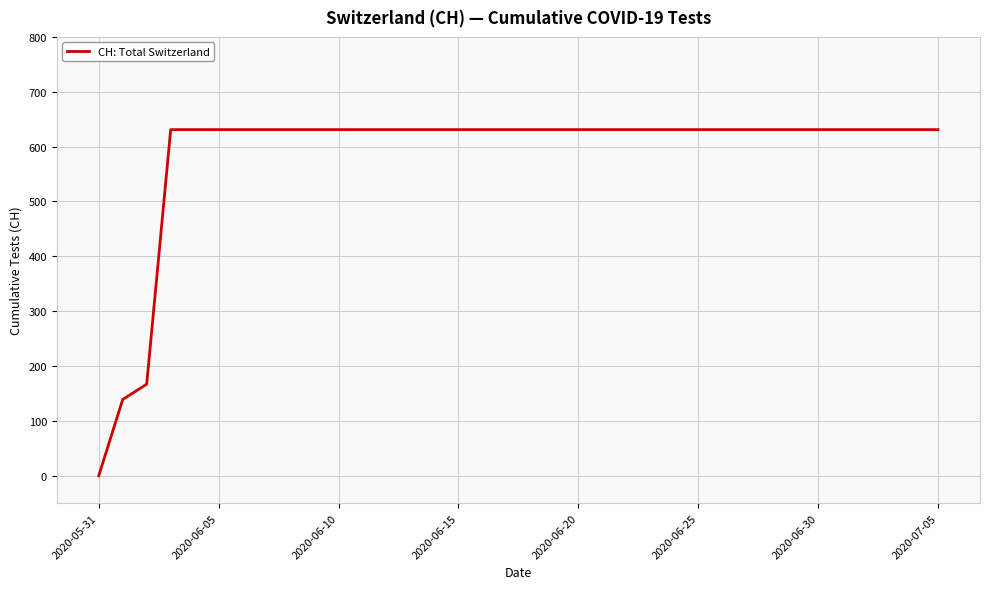

Reading right to left, transcribe all the data shown in this chart.

631	631	631	631	631	631	631	631	631	631	631	631	631	631	631	631	631	631	631	631	631	631	631	631	631	631	631	631	631	631	631	631	631	167	139	0